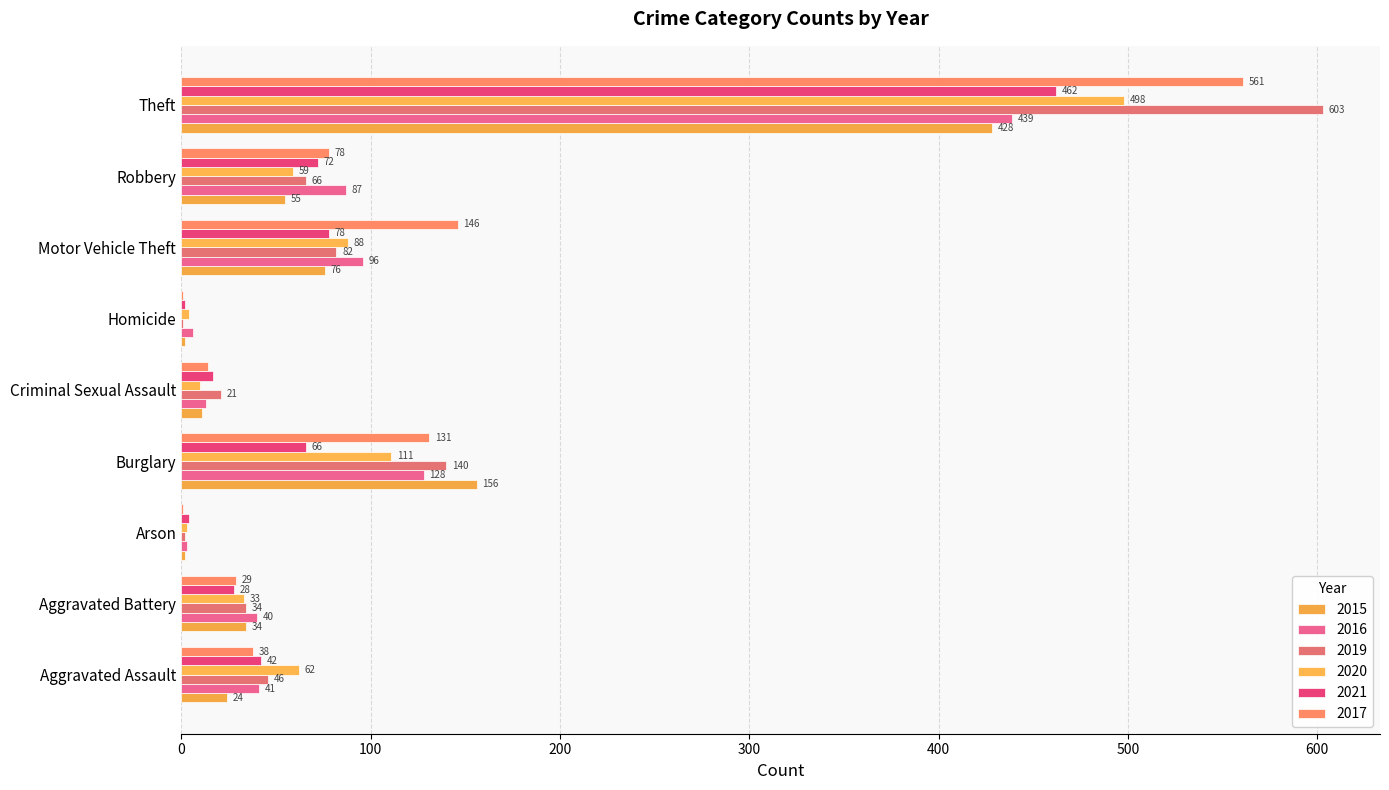

What is the difference between the 2016 values at Homicide and Robbery?

81